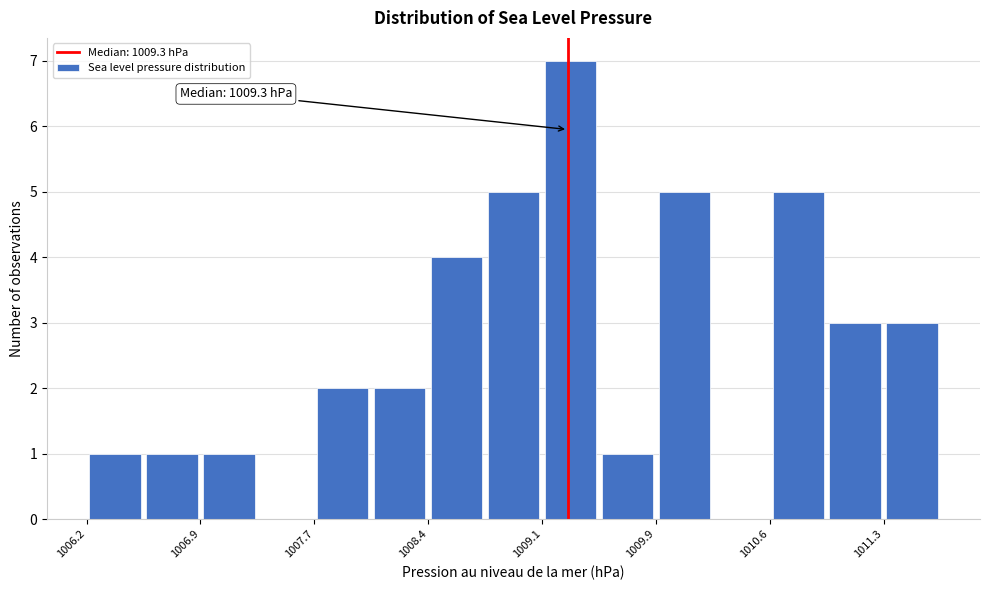

Read against the x-axis, roughly where is the centre of the tallest bar?

1009.3